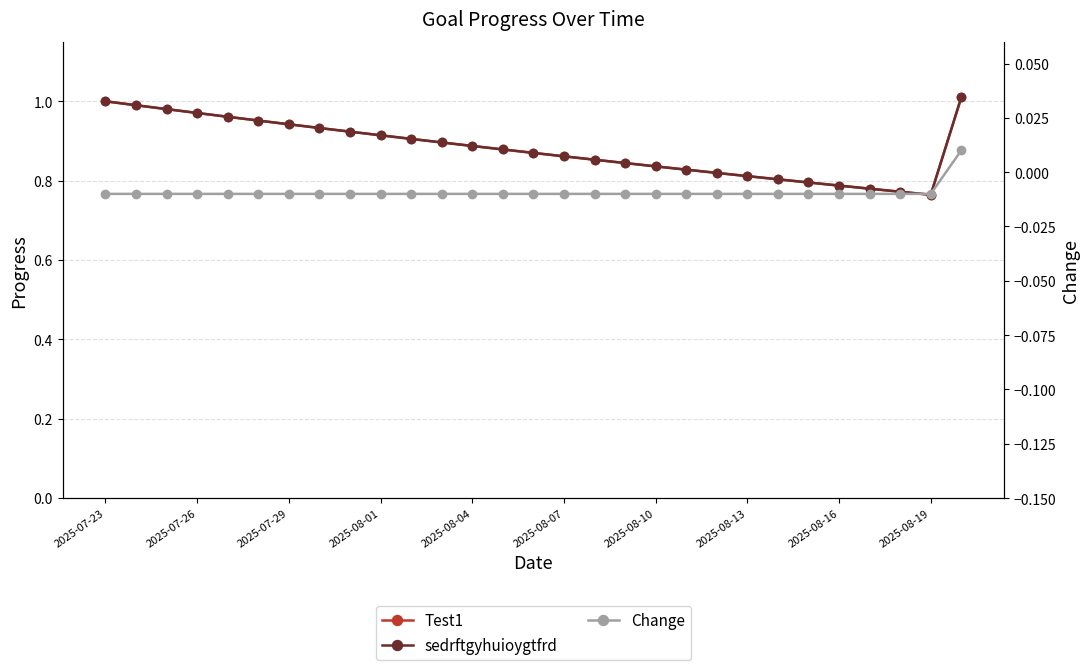

What is the difference between the second highest and second lowest values in the Test1 series?

0.2